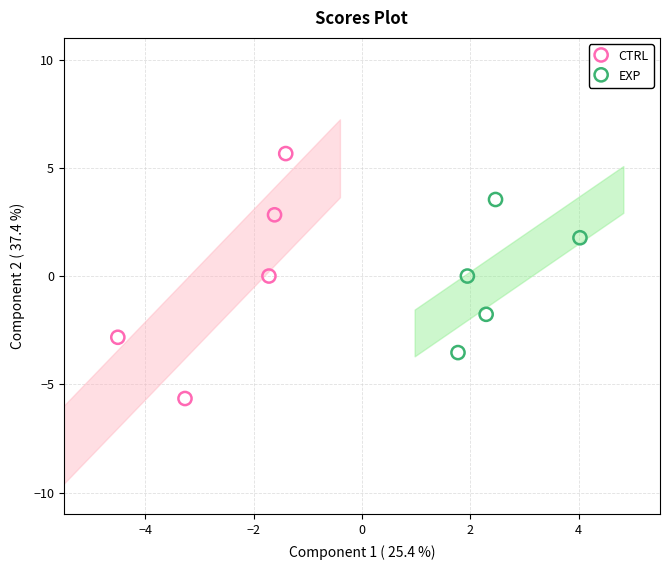

Which series reaches the minimum Y coordinate?

CTRL